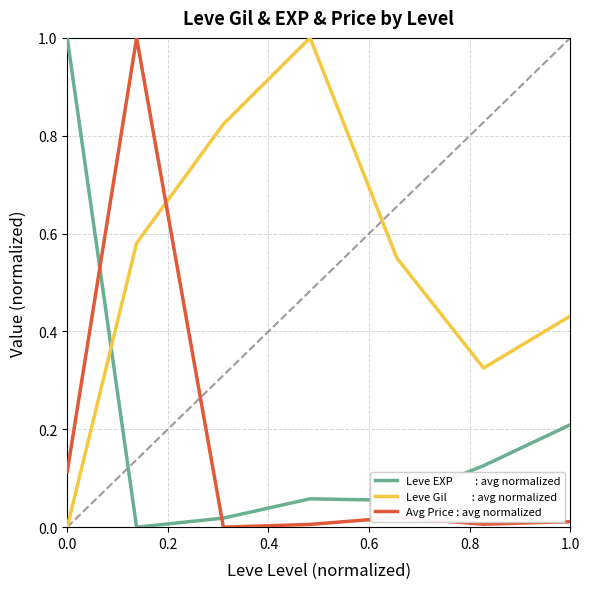

What is the greatest value displayed?

1.0